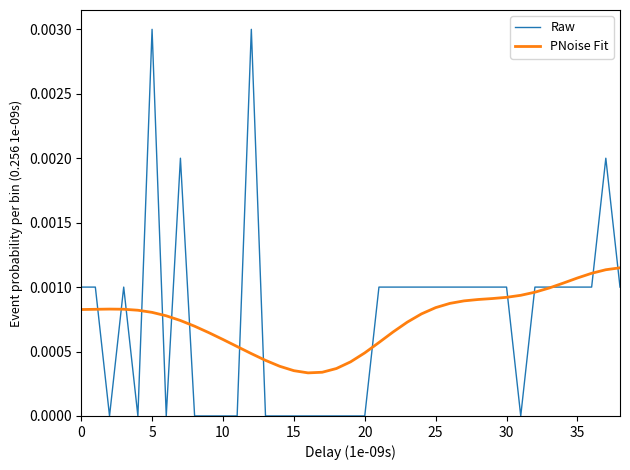

Rank the series by their maximum value, from highest to lowest.

Raw, PNoise Fit